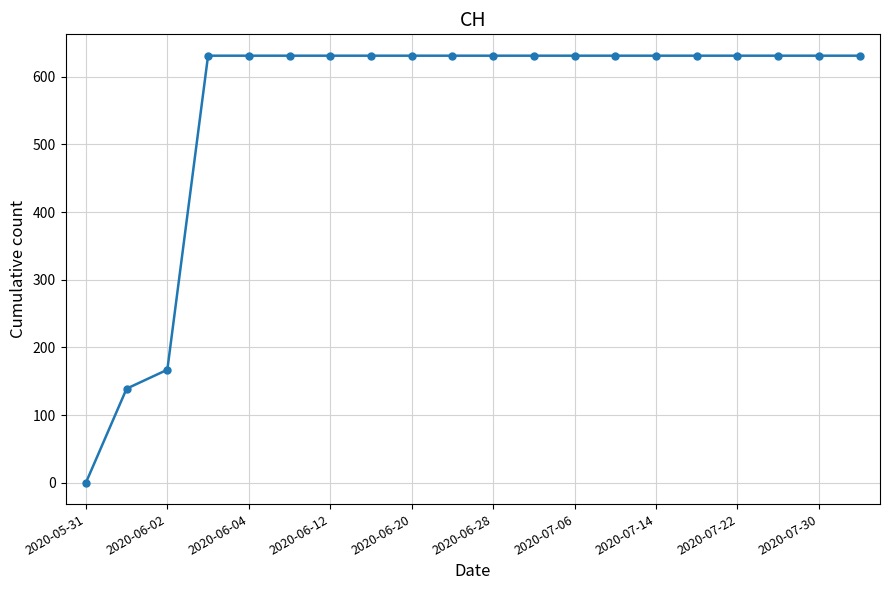

What is the difference between the maximum and minimum values?

631